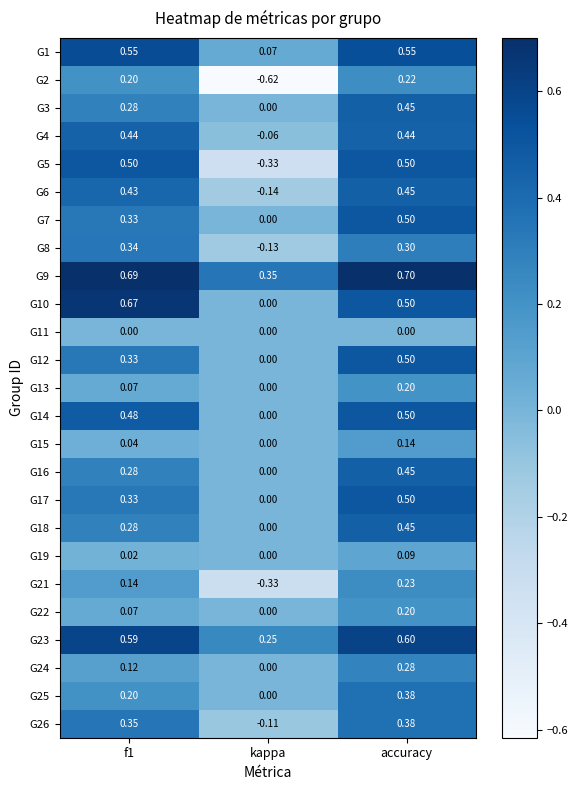

How many distinct data groups are displayed?

25